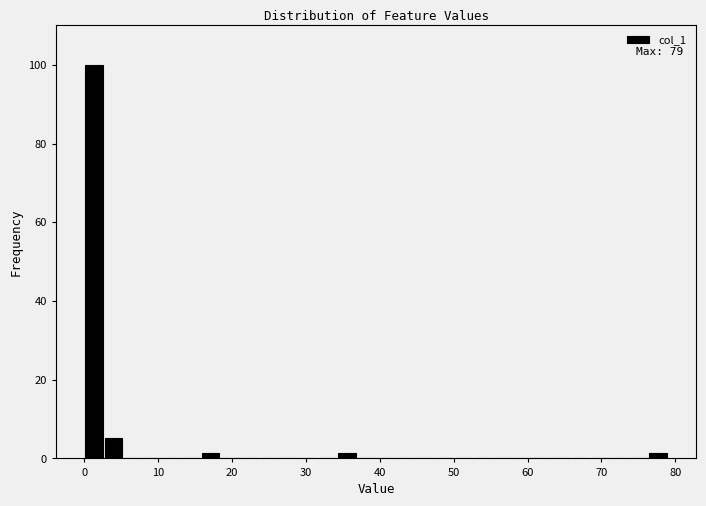

Around what value on the x-axis is the tallest bar? Give the approximate position of its centre, as read against the axis.

1